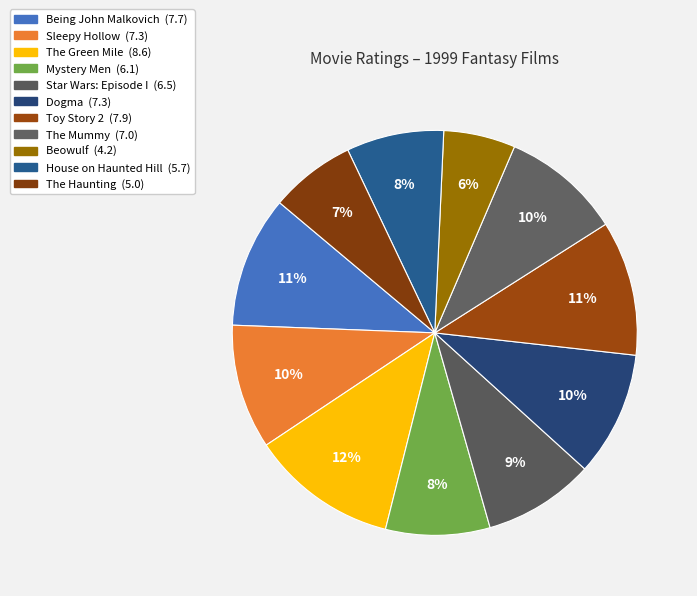

How many slices are in this pie chart?

11